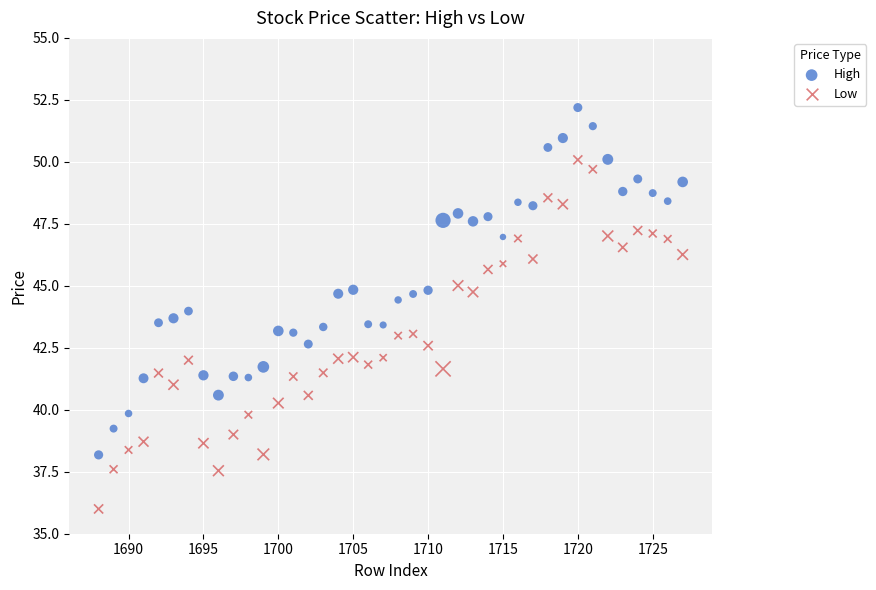

Which series reaches the maximum Y coordinate?

High